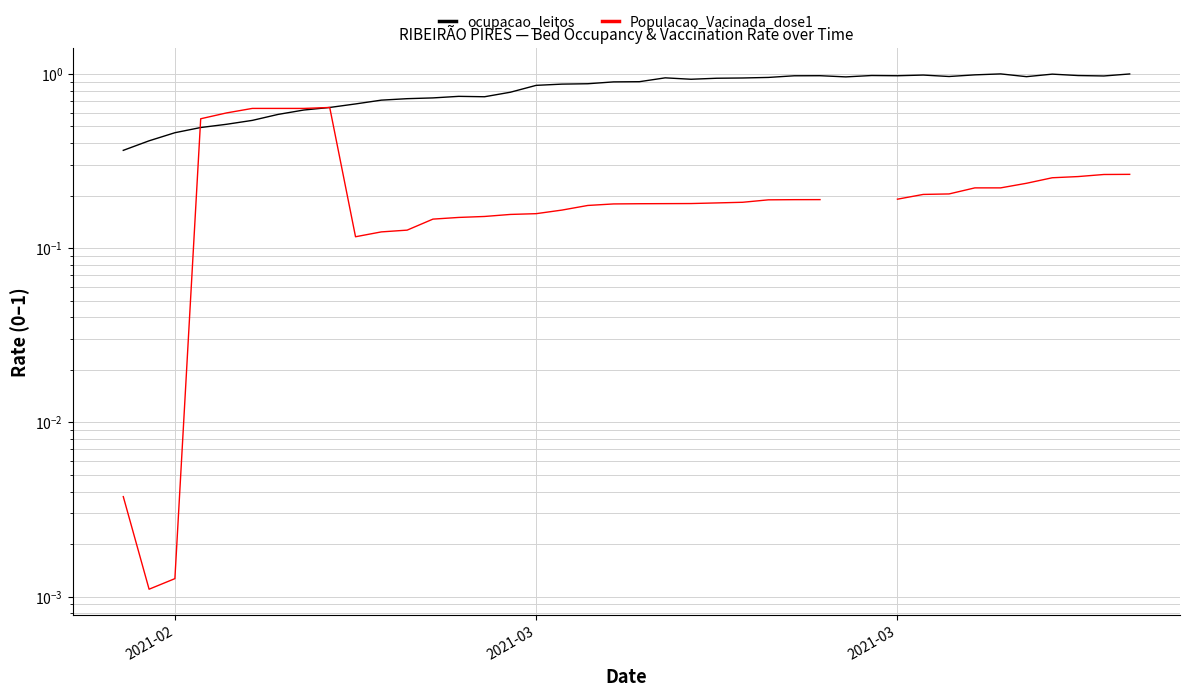

What is the difference between the maximum and second lowest values in the ocupacao_leitos series?

0.6